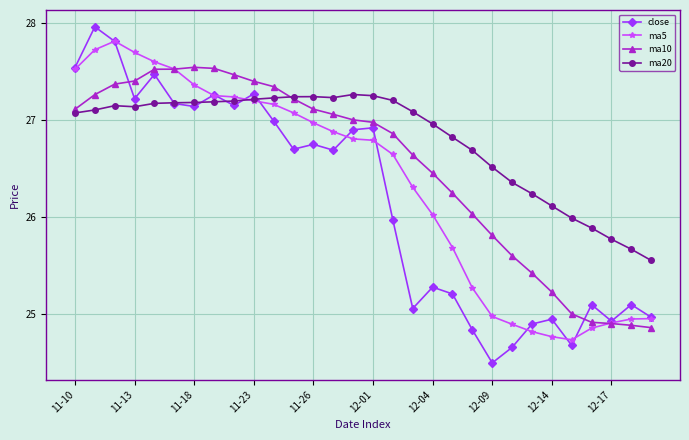

Which series has the largest total across all categories?

ma20